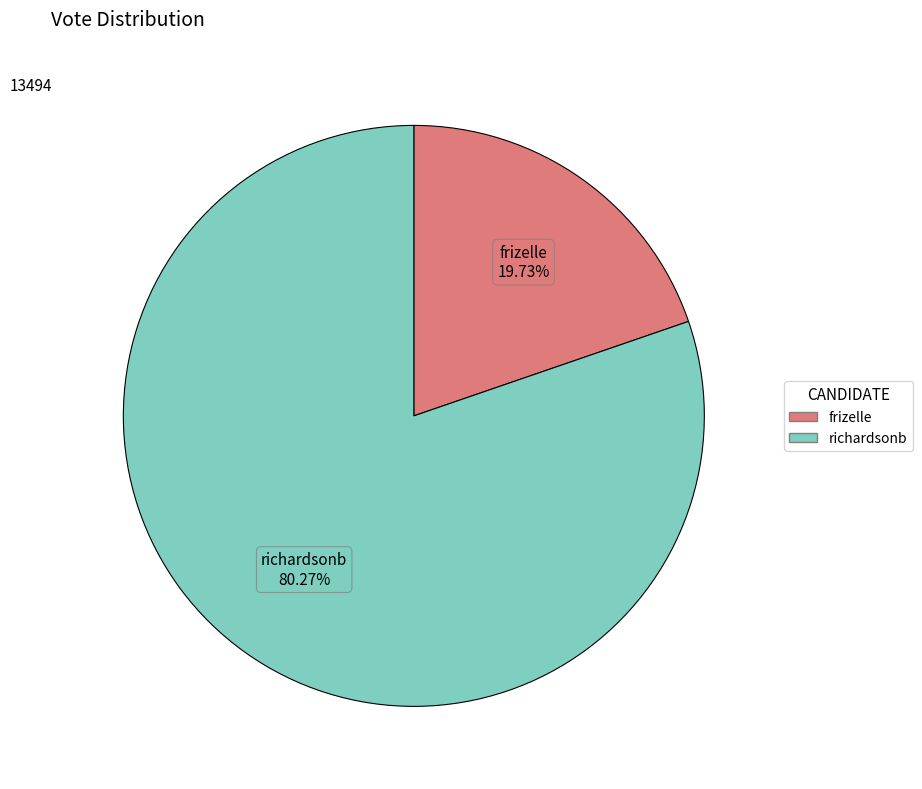

What is the total percentage of richardsonb and frizelle?

100.0%